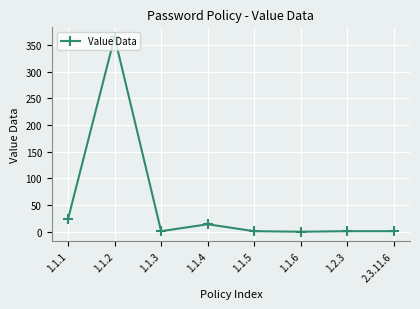

Is it true that the value at 1.1.4 is 14?

True